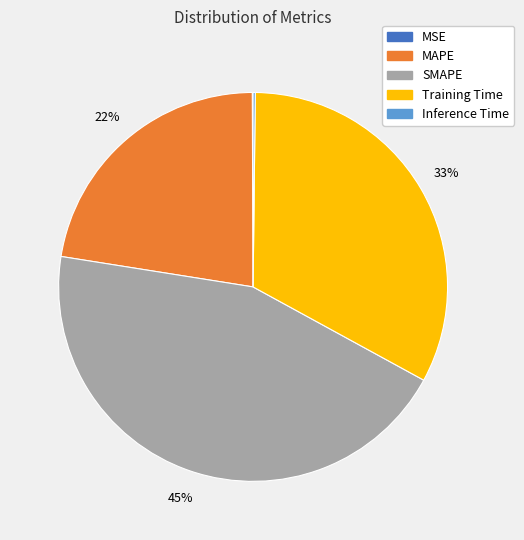

To the nearest percent, what is the combined percentage of MAPE and SMAPE?

67%